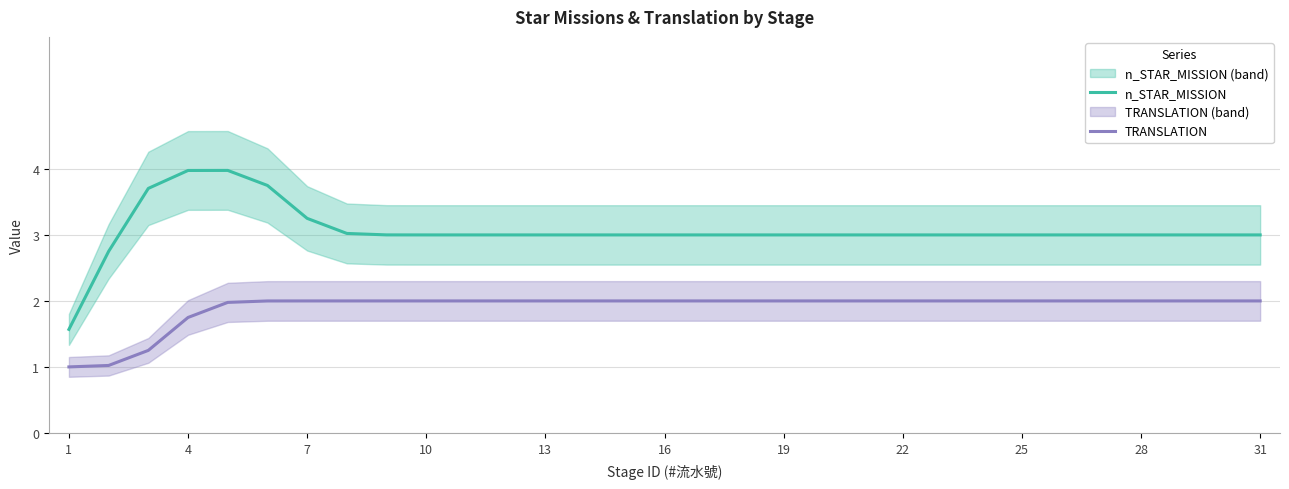

True or false: n_STAR_MISSION has a value of 1.8 at 7.

False